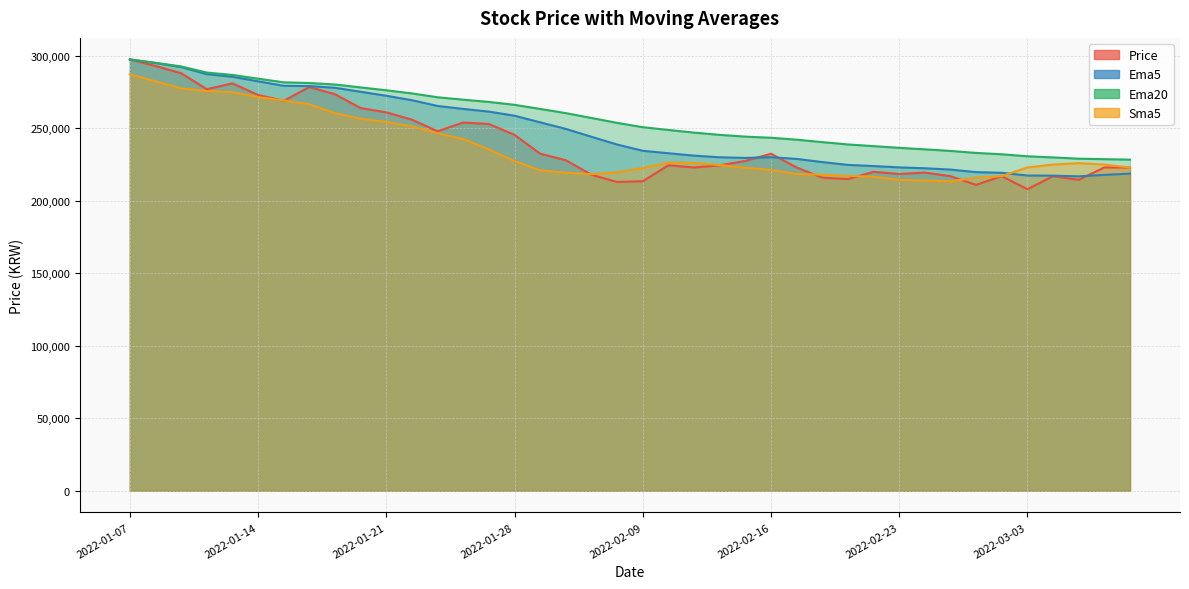

What is the minimum value shown in the chart?

208000.0